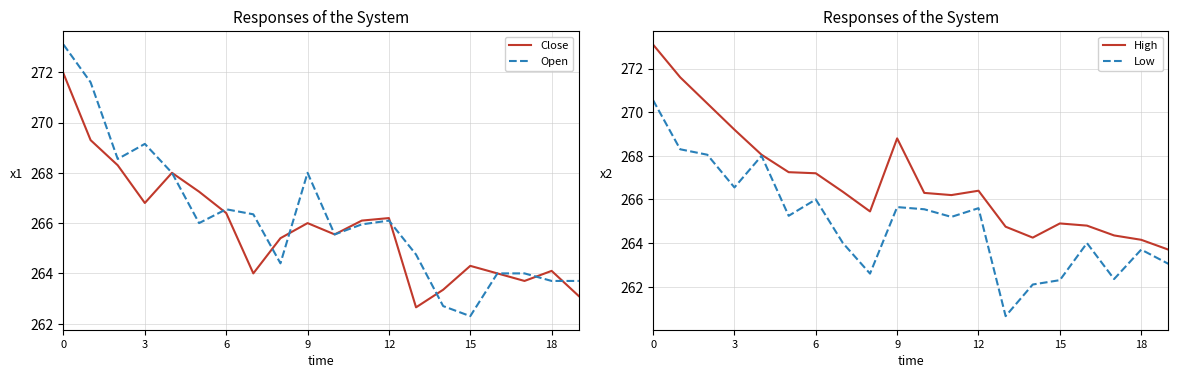

True or false: Close and High intersect in this chart.

False